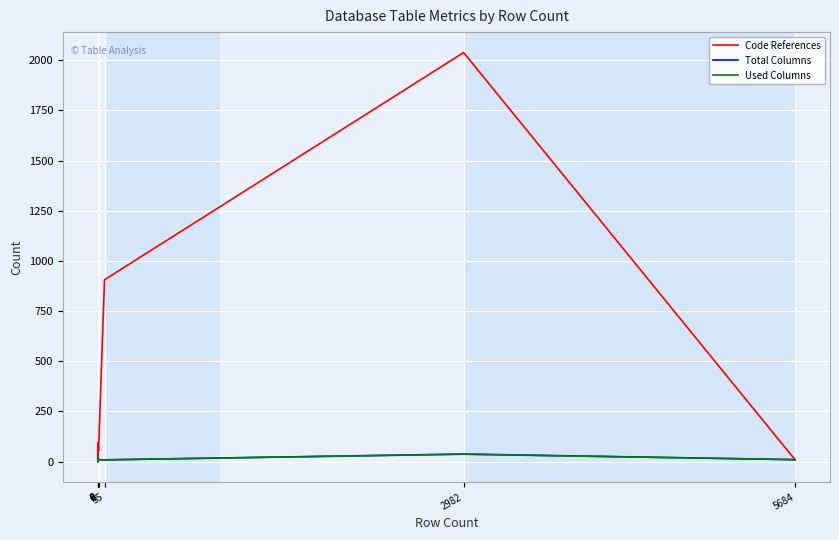

Which series has the largest total across all categories?

Code References